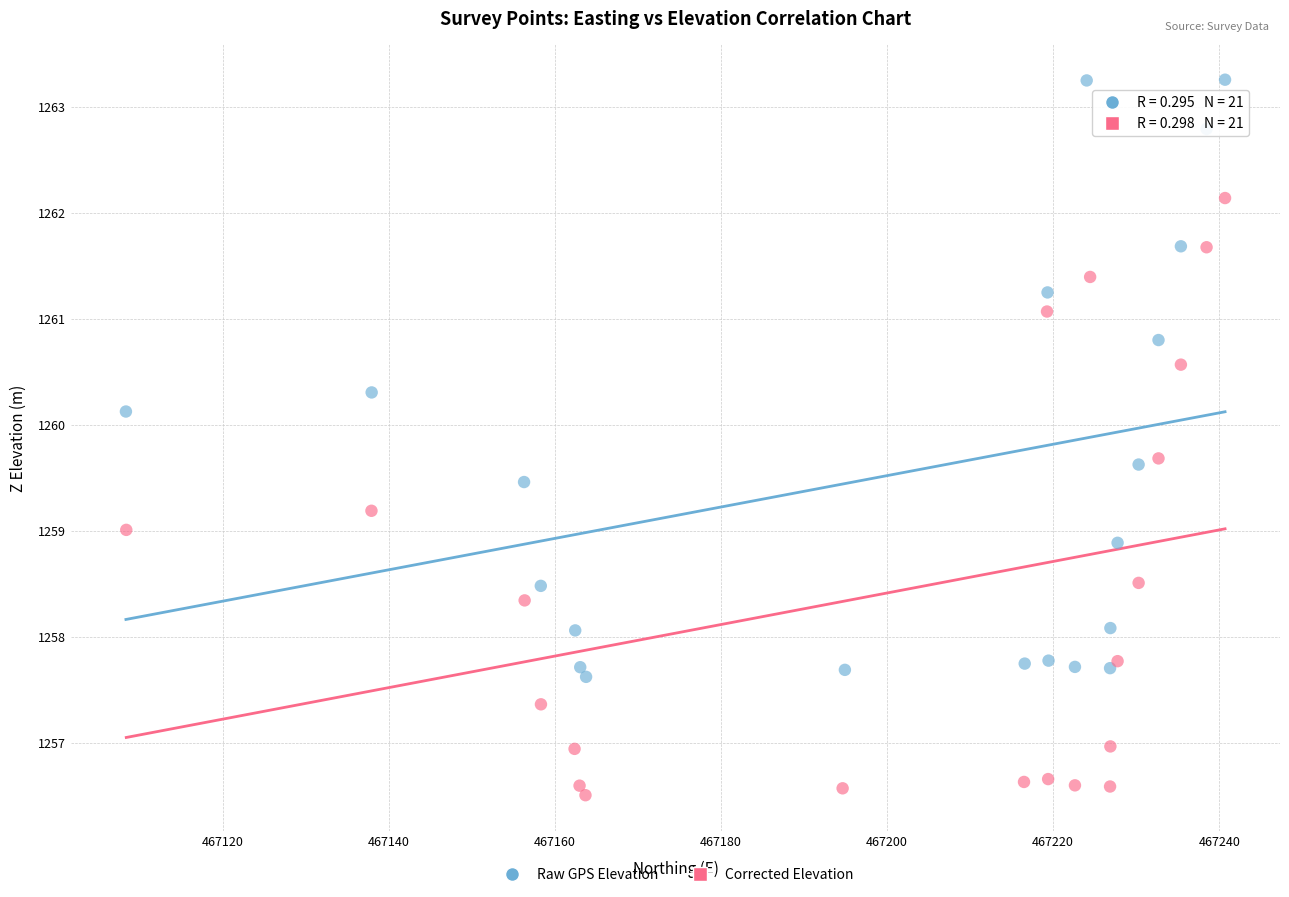

Which series contains the highest Y value?

Raw GPS Elevation